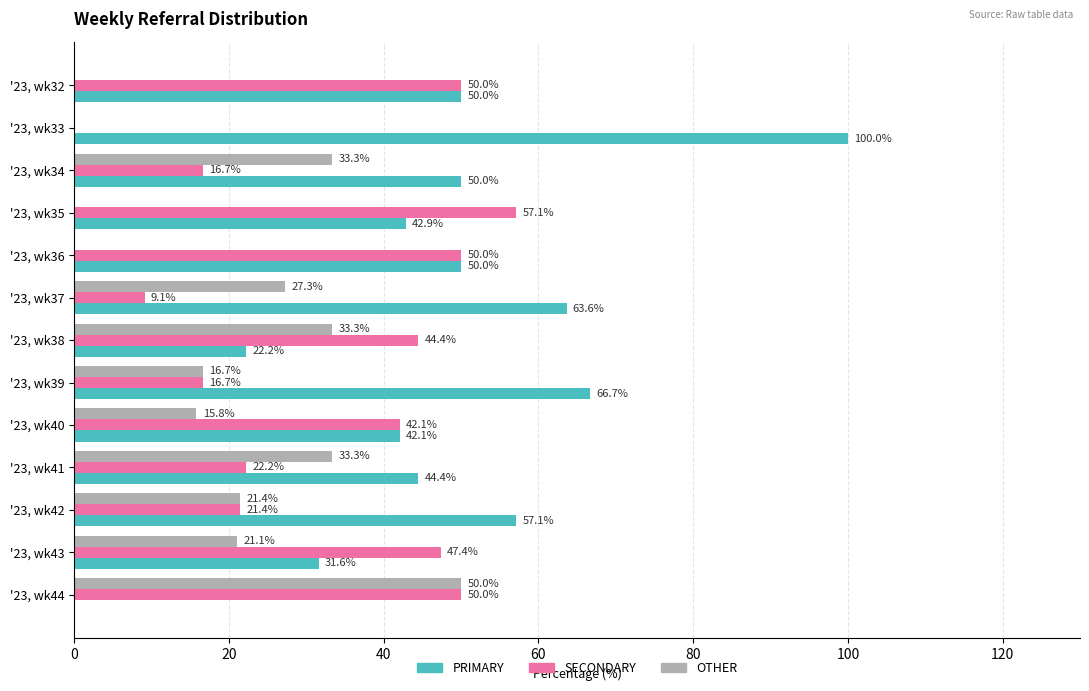

What is the sum of all SECONDARY values?

427.1